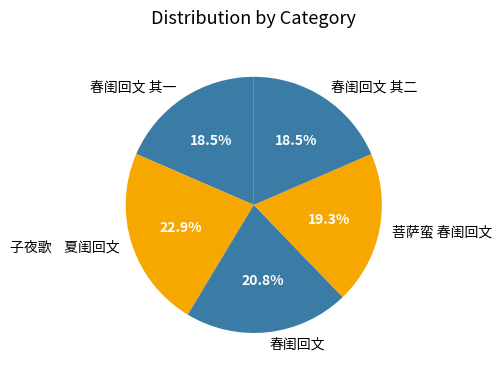

Between 春闺回文 其一 and 春闺回文, which is larger?

春闺回文